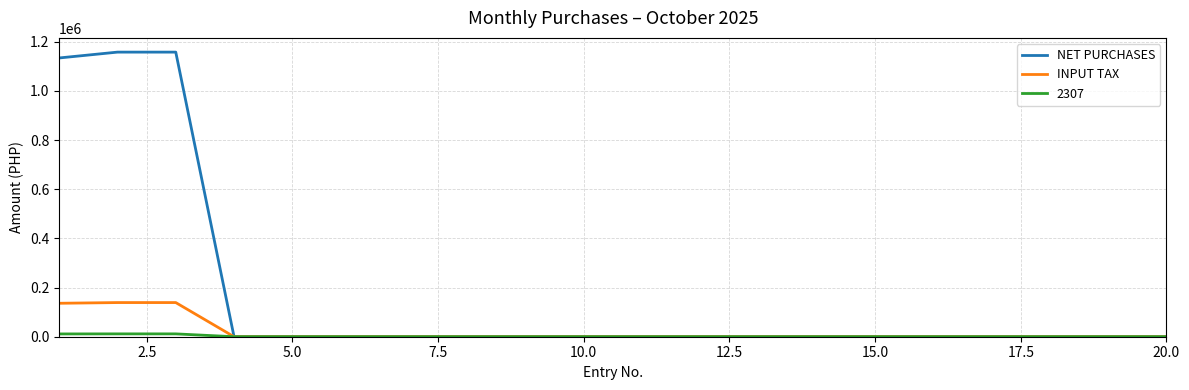

Which series has the largest total across all categories?

NET PURCHASES